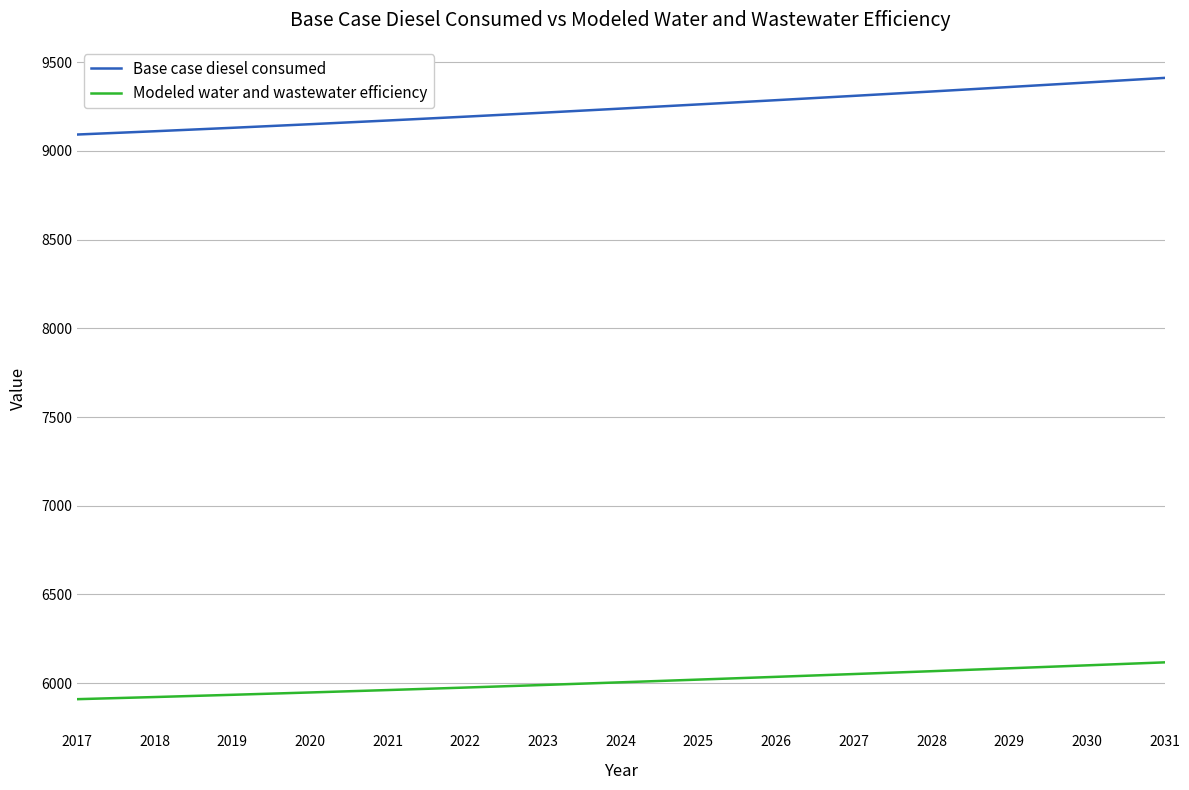

What is the approximate value of Modeled water and wastewater efficiency at 2030?

6100.5